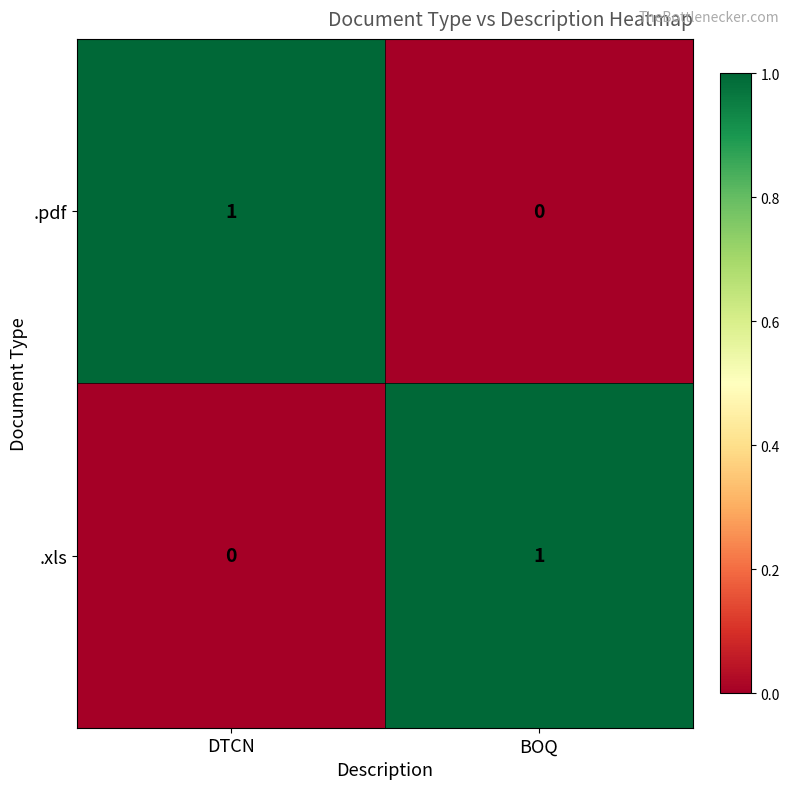

Reading left to right, extract all data points from this chart.

.pdf: 1	0
.xls: 0	1